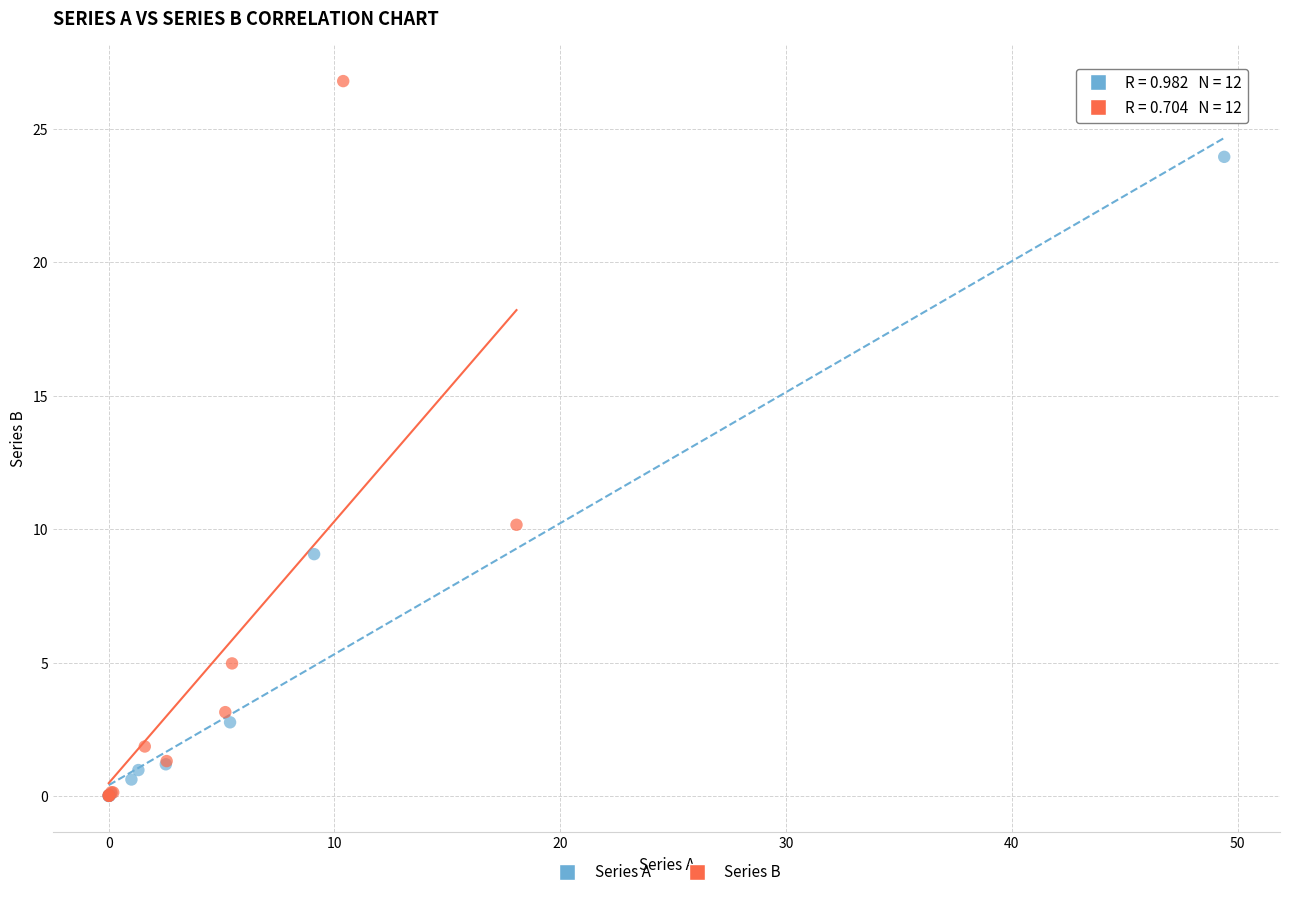

Which series has the widest spread of Y values?

Series B